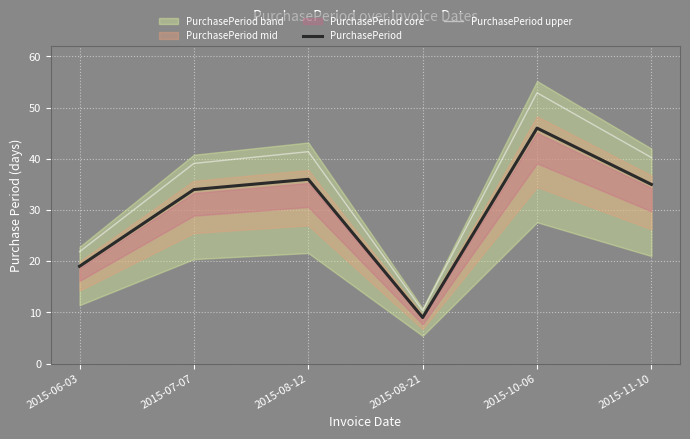

Rank the series by their maximum value, from highest to lowest.

PurchasePeriod upper, PurchasePeriod